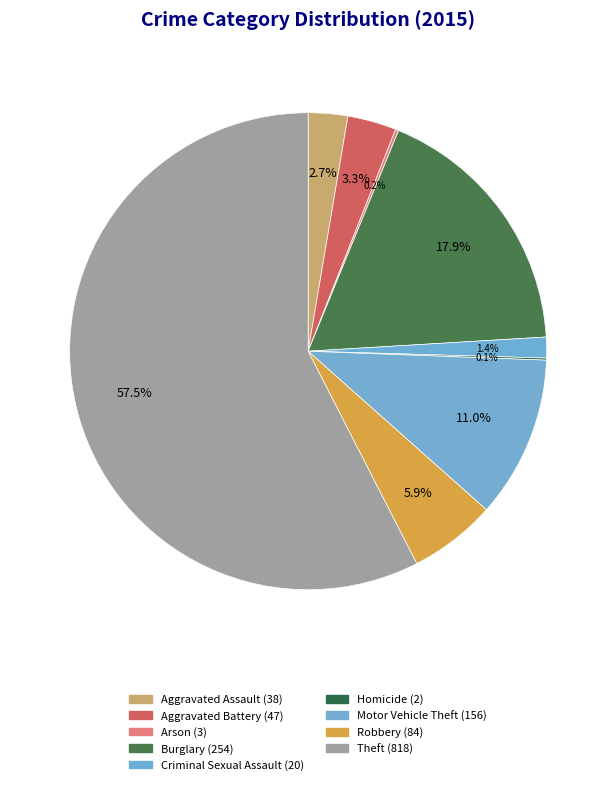

To the nearest percent, what is the combined percentage of Aggravated Battery and Criminal Sexual Assault?

5%